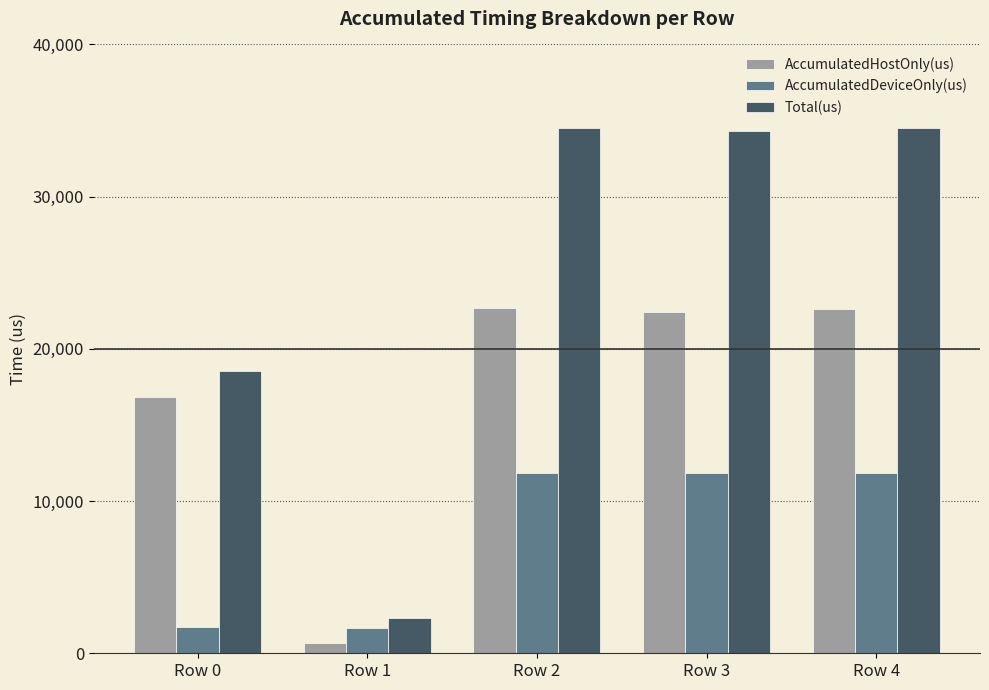

What is the difference between the maximum and second lowest values in the Total(us) series?

16008.0